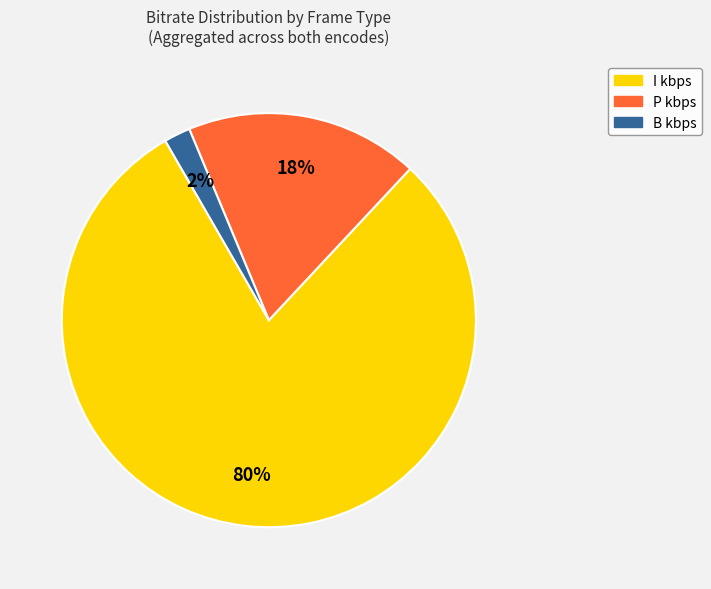

What percentage is the P kbps slice, to the nearest percent?

18%